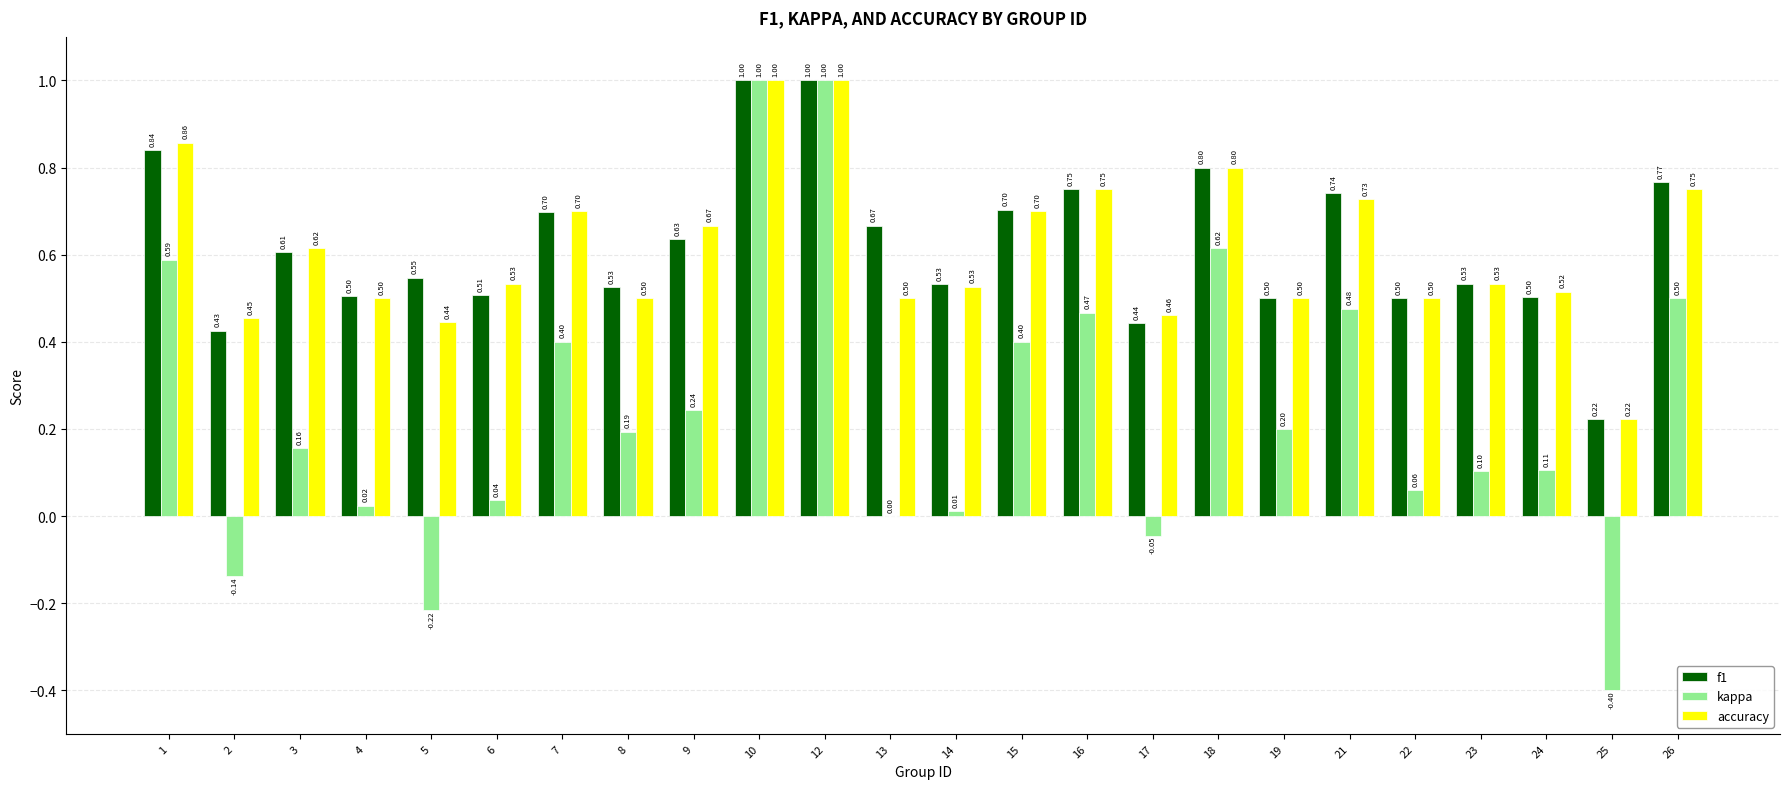

At which label is kappa closest to 0?

13